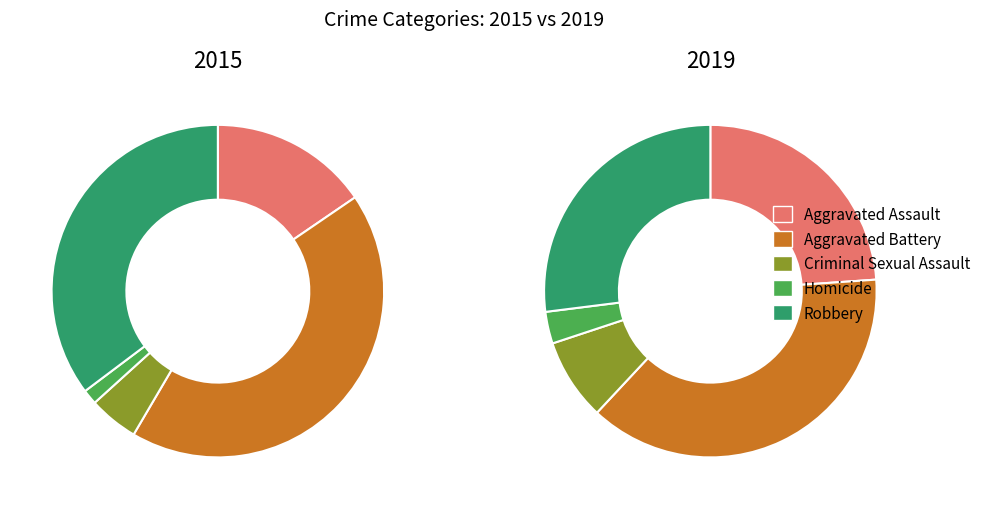

Does any single category account for the majority?

No